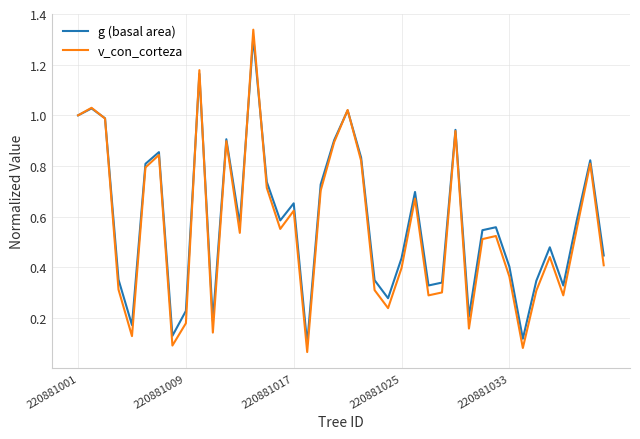

Which series has the widest spread of values?

v_con_corteza